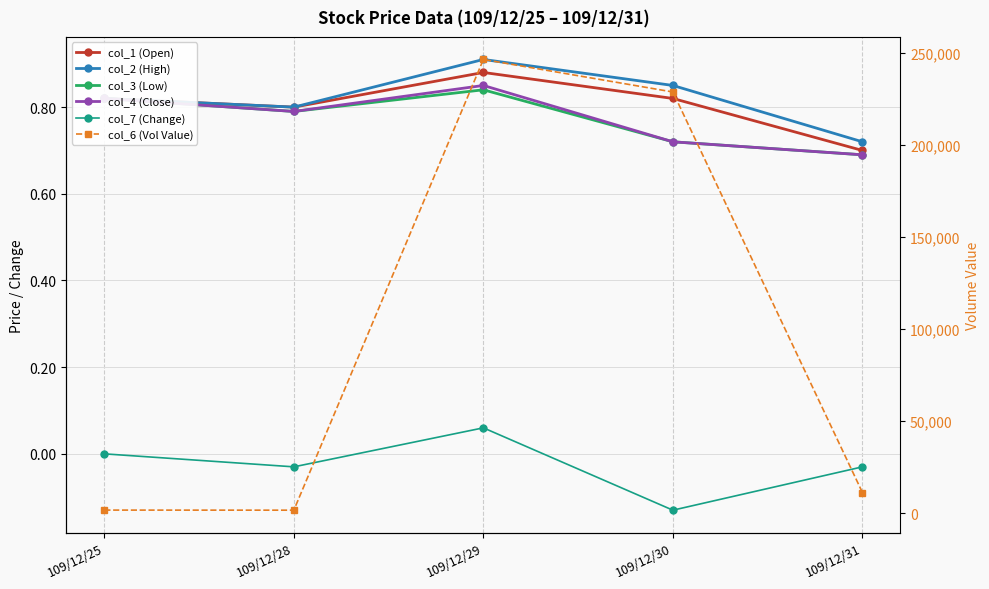

Reading left to right, transcribe all the data shown in this chart.

col_1 (Open): 0.8	0.8	0.9	0.8	0.7
col_2 (High): 0.8	0.8	0.9	0.8	0.7
col_3 (Low): 0.8	0.8	0.8	0.7	0.7
col_4 (Close): 0.8	0.8	0.8	0.7	0.7
col_7 (Change): 0.0	-0.0	0.1	-0.1	-0.0
col_6 (Vol Value): 1640.0	1590.0	246380.0	228710.0	11170.0